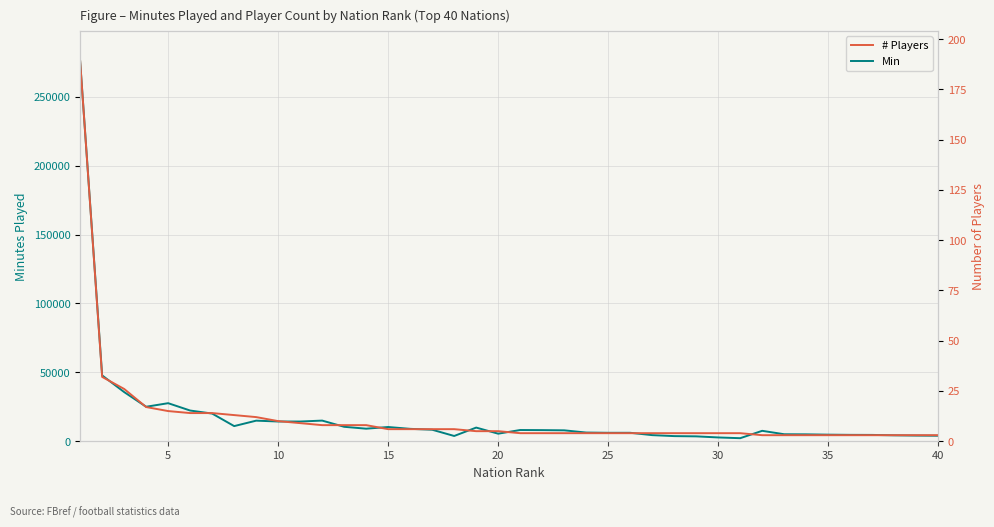

What is the maximum value for Min?

275835